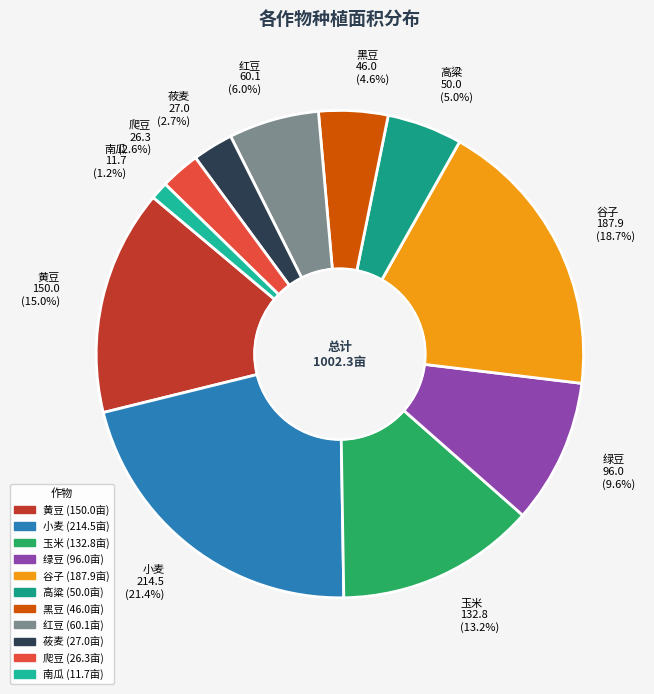

Is there a majority slice in this chart?

No